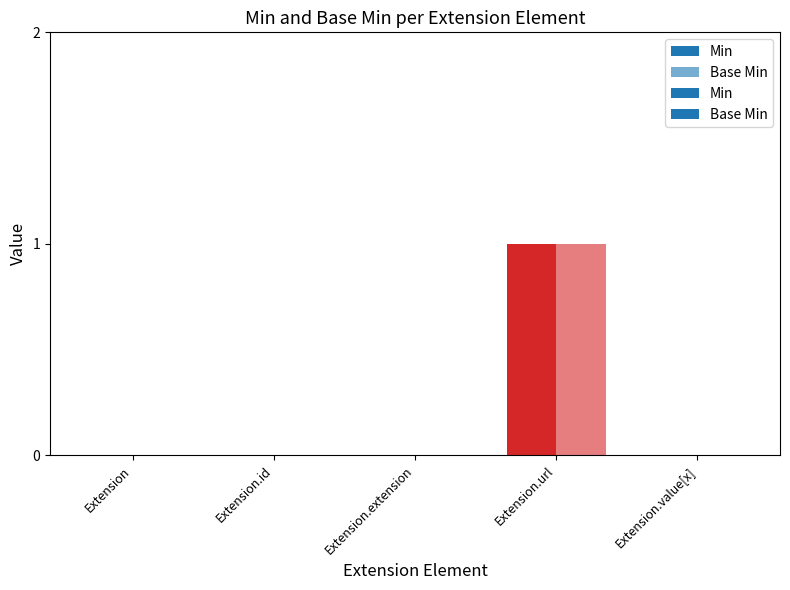

How many Base Min values are between 0 and 1?

5